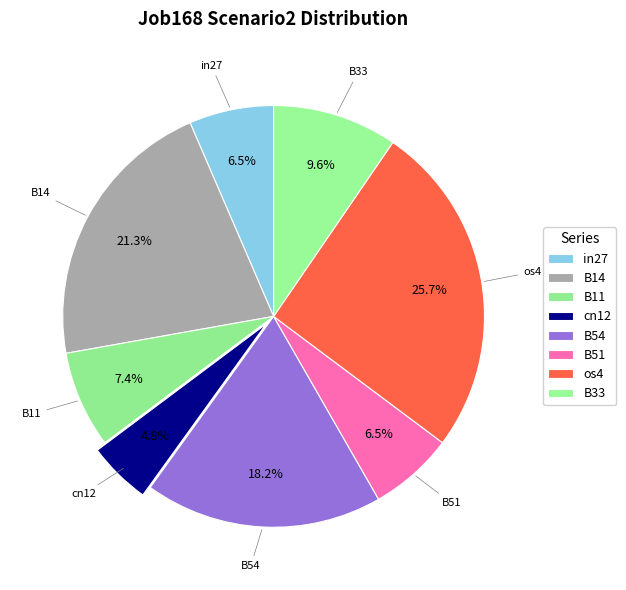

Is there any slice that represents more than half of the pie?

No